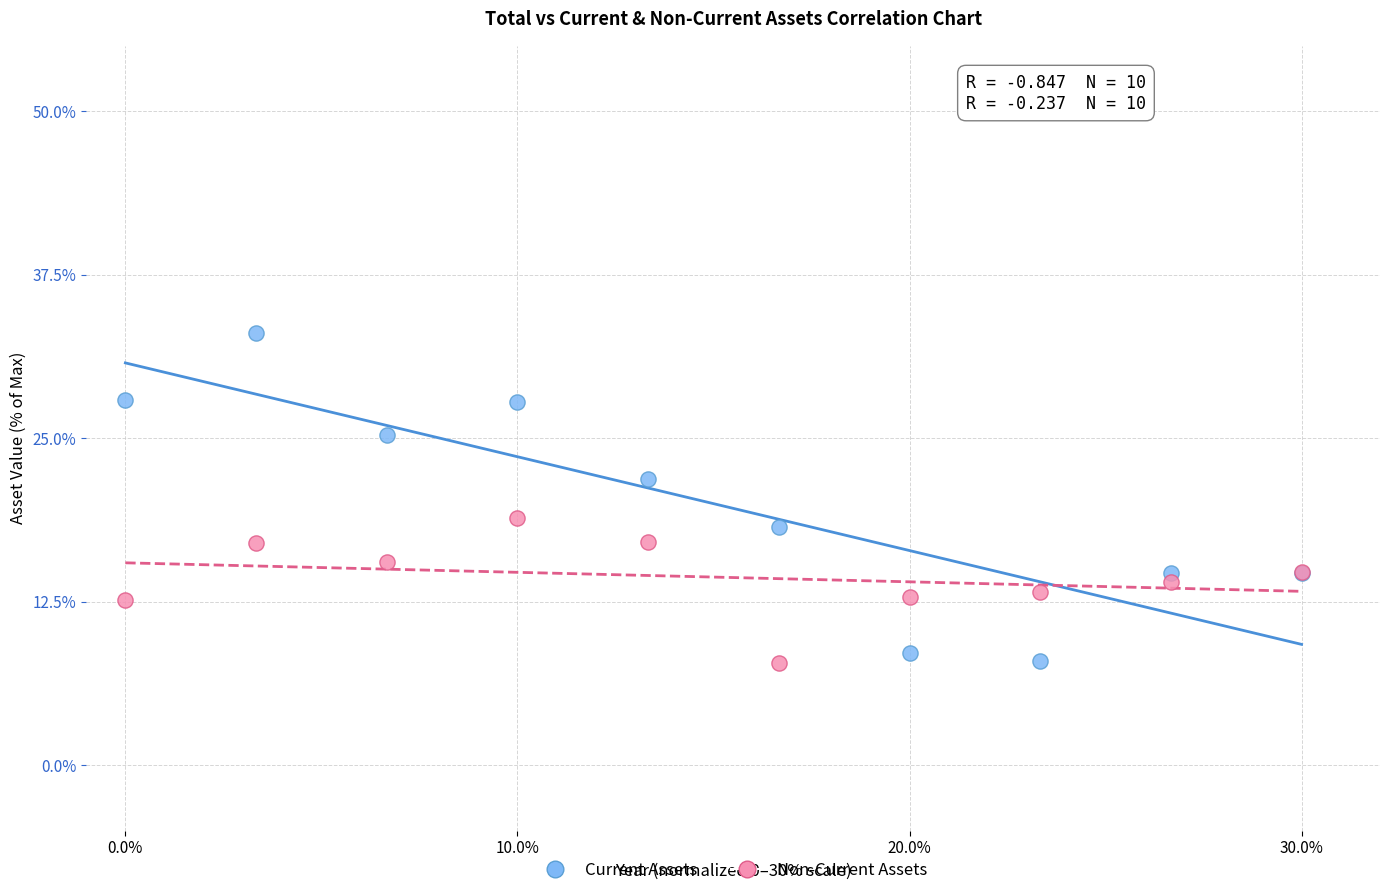

In the Current Assets series, what Y value is closest to 20?

18.2